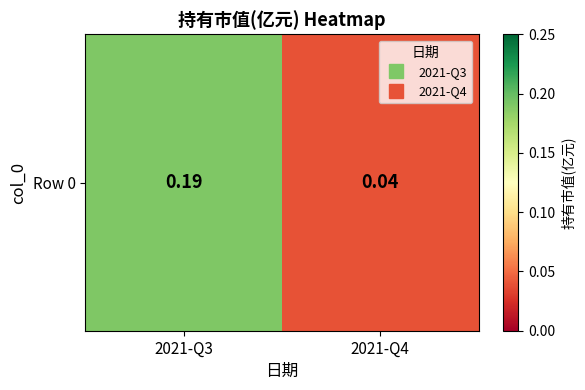

How many distinct data groups are displayed?

1